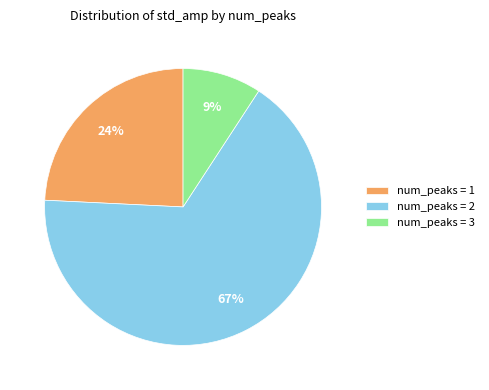

Is there any slice that represents more than half of the pie?

Yes